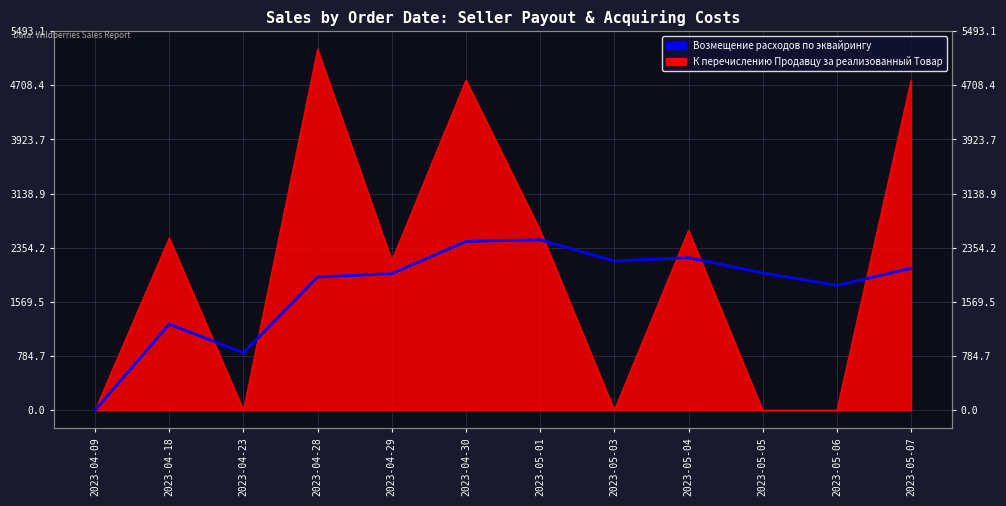

List the labels in order of value, smallest first.

2023-04-09, 2023-04-23, 2023-04-18, 2023-05-06, 2023-04-28, 2023-04-29, 2023-05-05, 2023-05-07, 2023-05-03, 2023-05-04, 2023-04-30, 2023-05-01